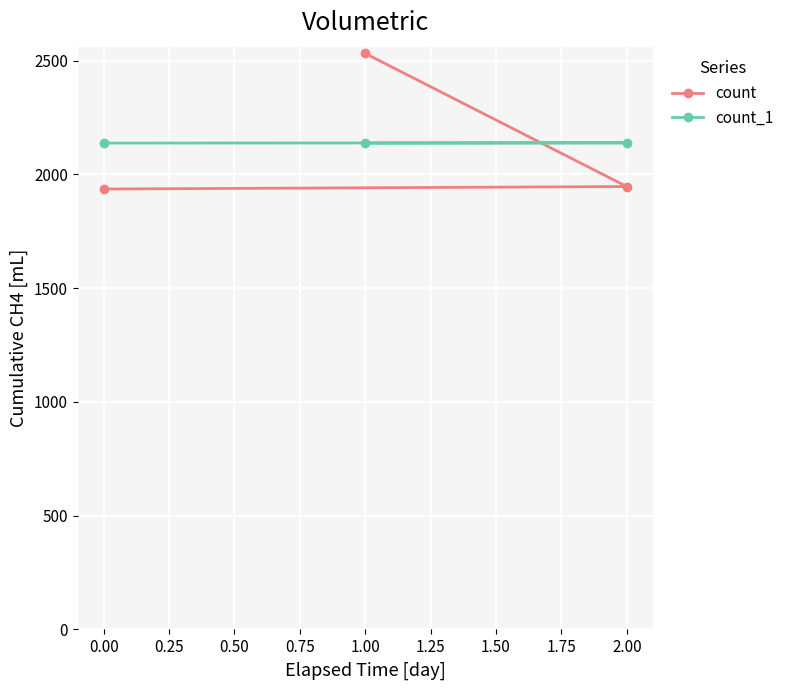

Rank the series by their maximum value, from lowest to highest.

count_1, count